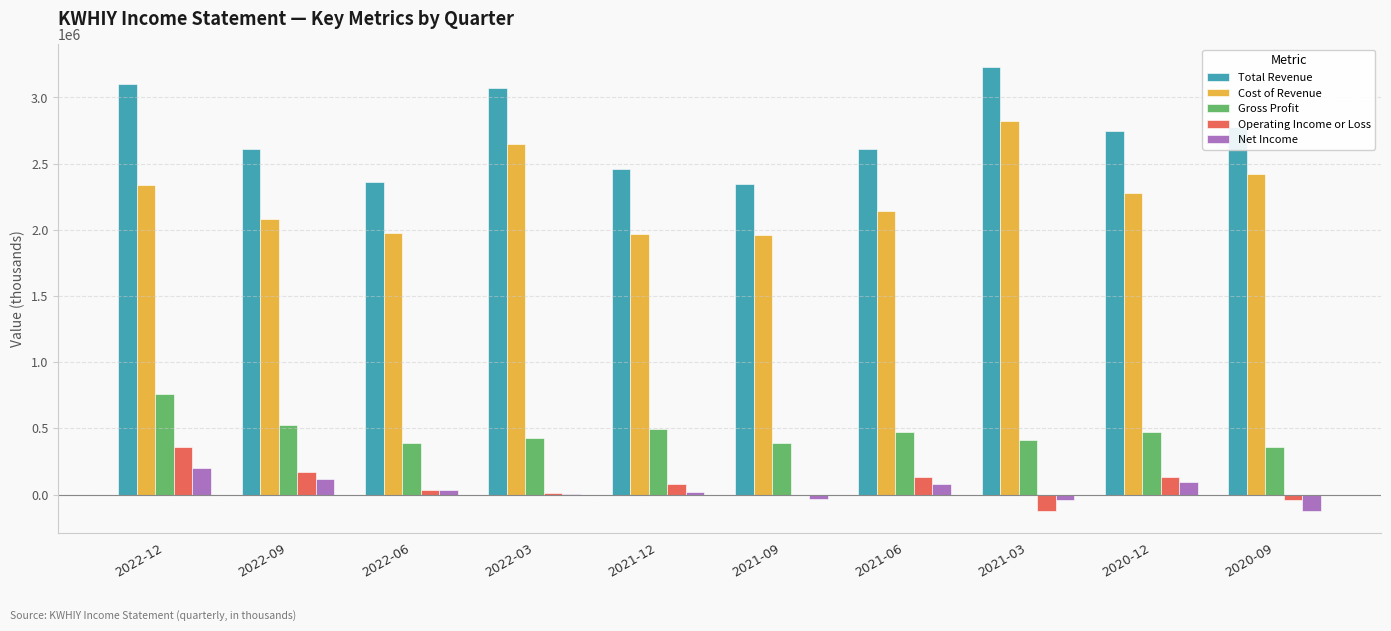

Is it true that Cost of Revenue equals 2341900 at 2022-12?

True